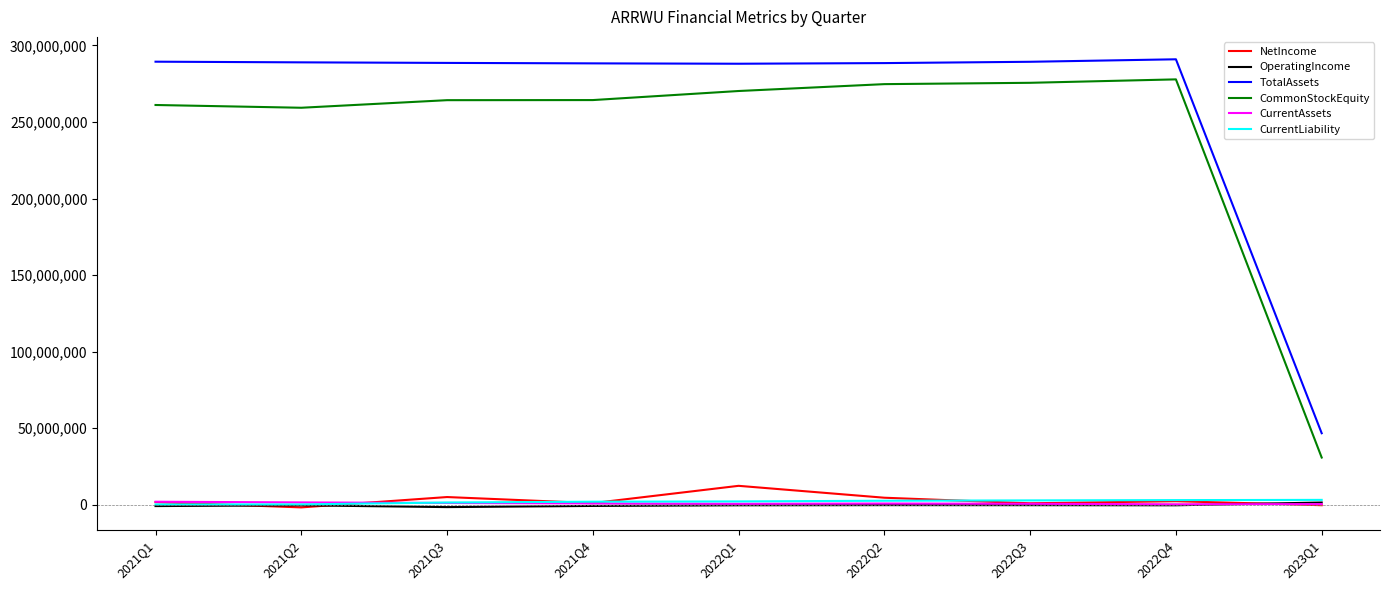

True or false: TotalAssets has a value of 289394389 at 2021Q1.

True